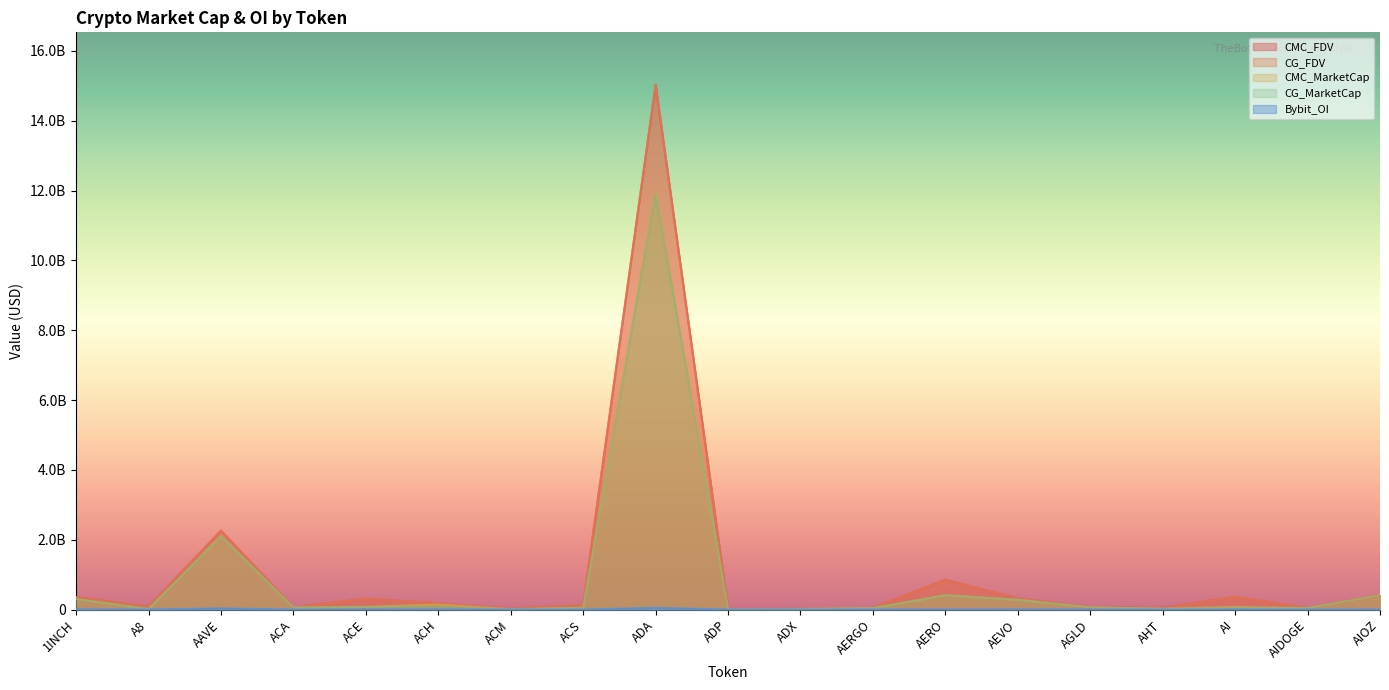

Is the value of CMC_FDV at ACM greater than the value of CMC_MarketCap at AAVE?

No